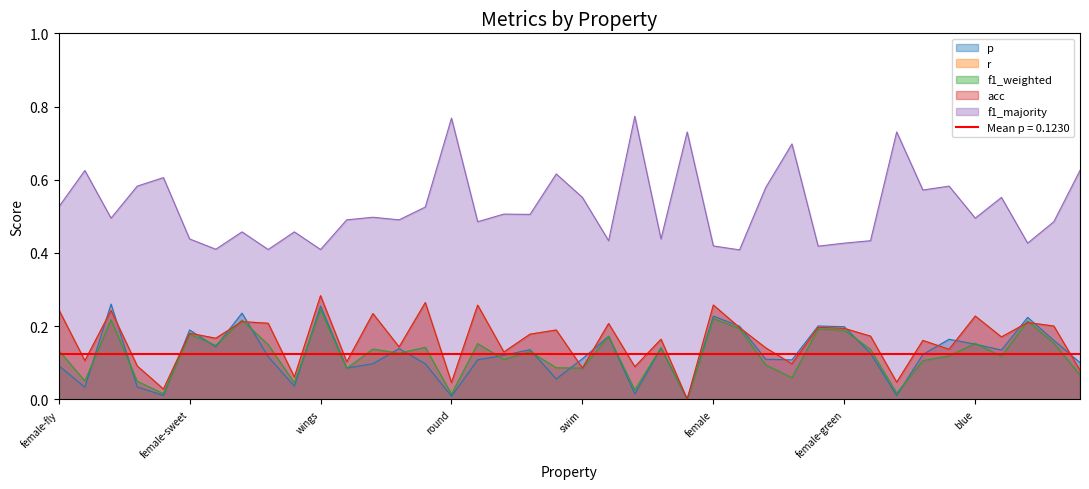

What are all the series names shown in the legend?

p, r, f1_weighted, acc, f1_majority